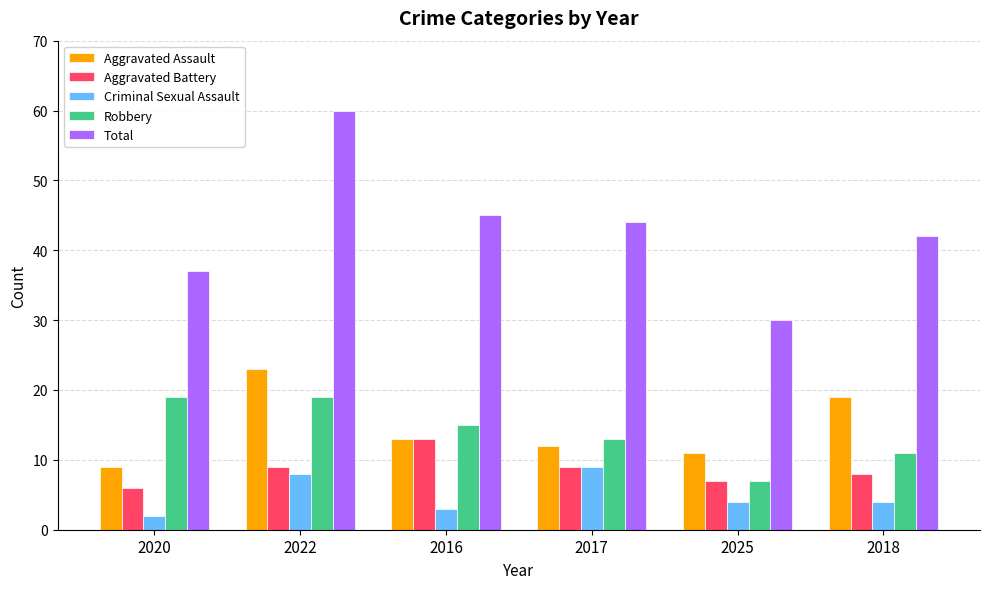

True or false: Total has a value of 37 at 2020.

True